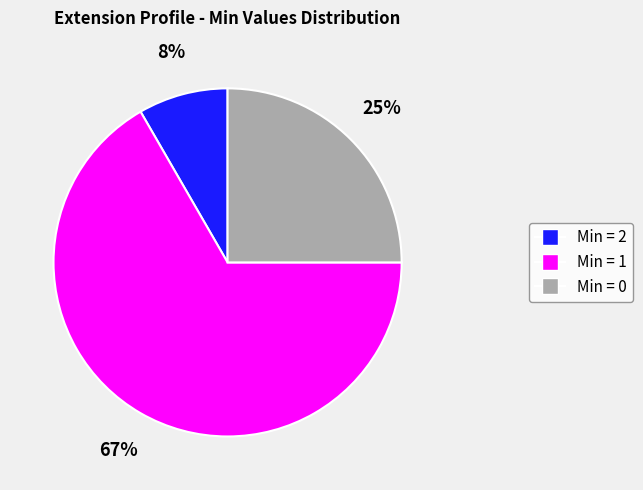

Is there any slice that represents more than half of the pie?

Yes